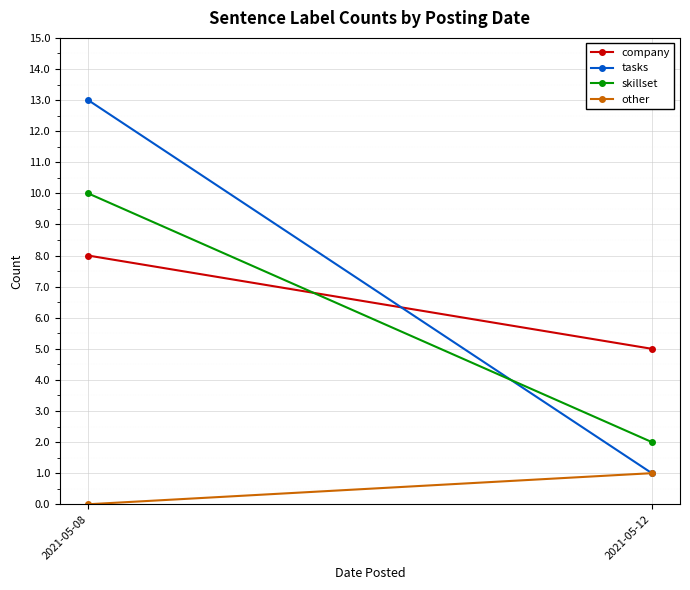

What is the value of the company point at the 1st from the left?

8